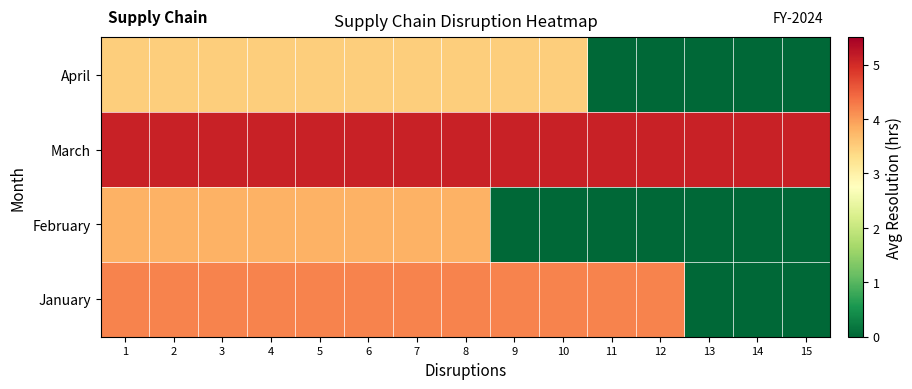

Reading left to right, list all the values displayed in this chart.

January: 1=4.2	2=4.2	3=4.2	4=4.2	5=4.2	6=4.2	7=4.2	8=4.2	9=4.2	10=4.2	11=4.2	12=4.2	13=0.0	14=0.0	15=0.0
February: 1=3.8	2=3.8	3=3.8	4=3.8	5=3.8	6=3.8	7=3.8	8=3.8	9=0.0	10=0.0	11=0.0	12=0.0	13=0.0	14=0.0	15=0.0
March: 1=5.1	2=5.1	3=5.1	4=5.1	5=5.1	6=5.1	7=5.1	8=5.1	9=5.1	10=5.1	11=5.1	12=5.1	13=5.1	14=5.1	15=5.1
April: 1=3.5	2=3.5	3=3.5	4=3.5	5=3.5	6=3.5	7=3.5	8=3.5	9=3.5	10=3.5	11=0.0	12=0.0	13=0.0	14=0.0	15=0.0